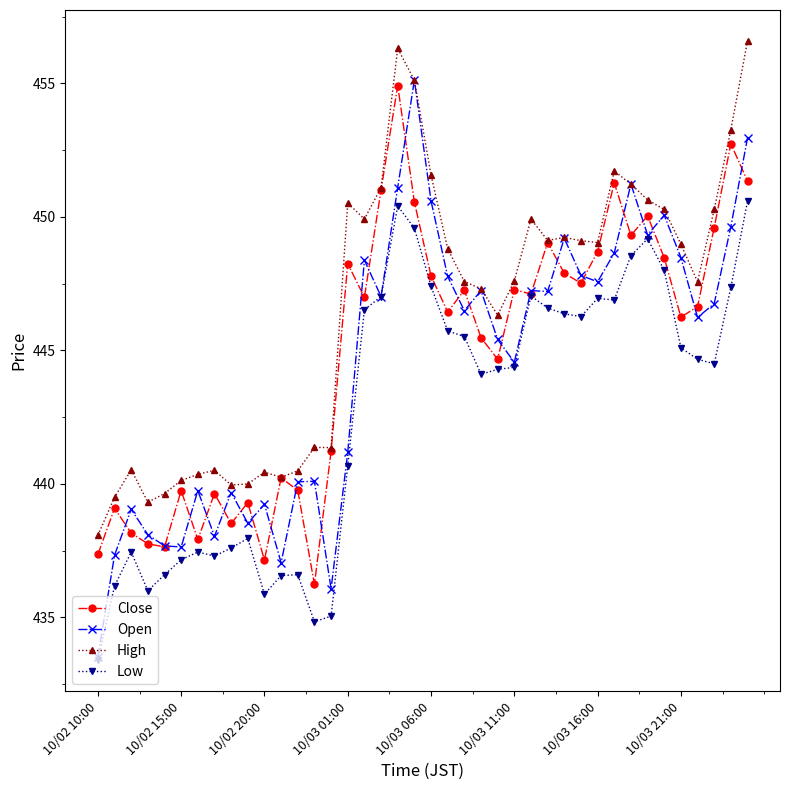

Which series has the largest range (max minus min)?

Open